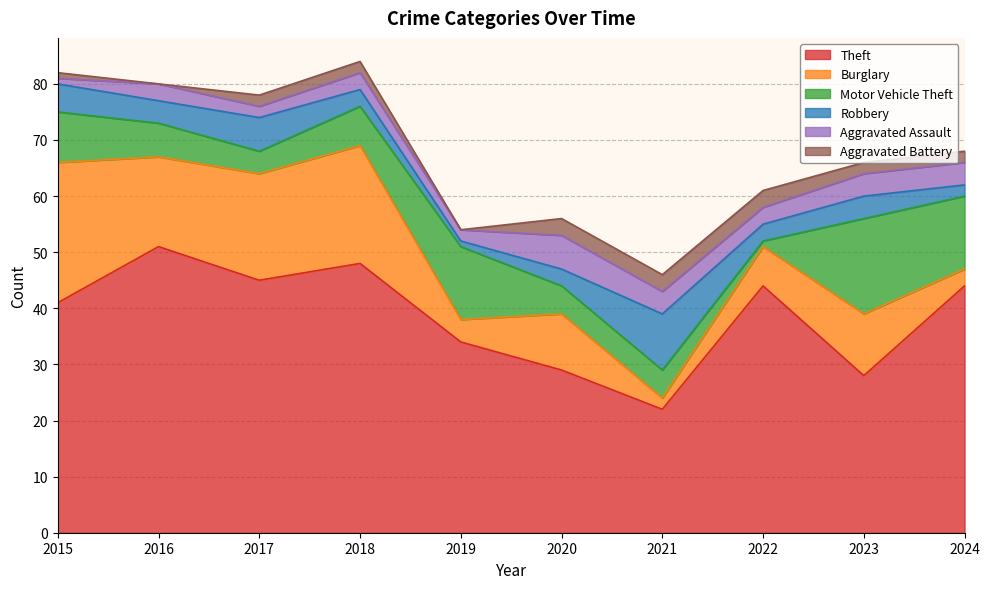

Does the chart display data point markers on the line(s)?

No